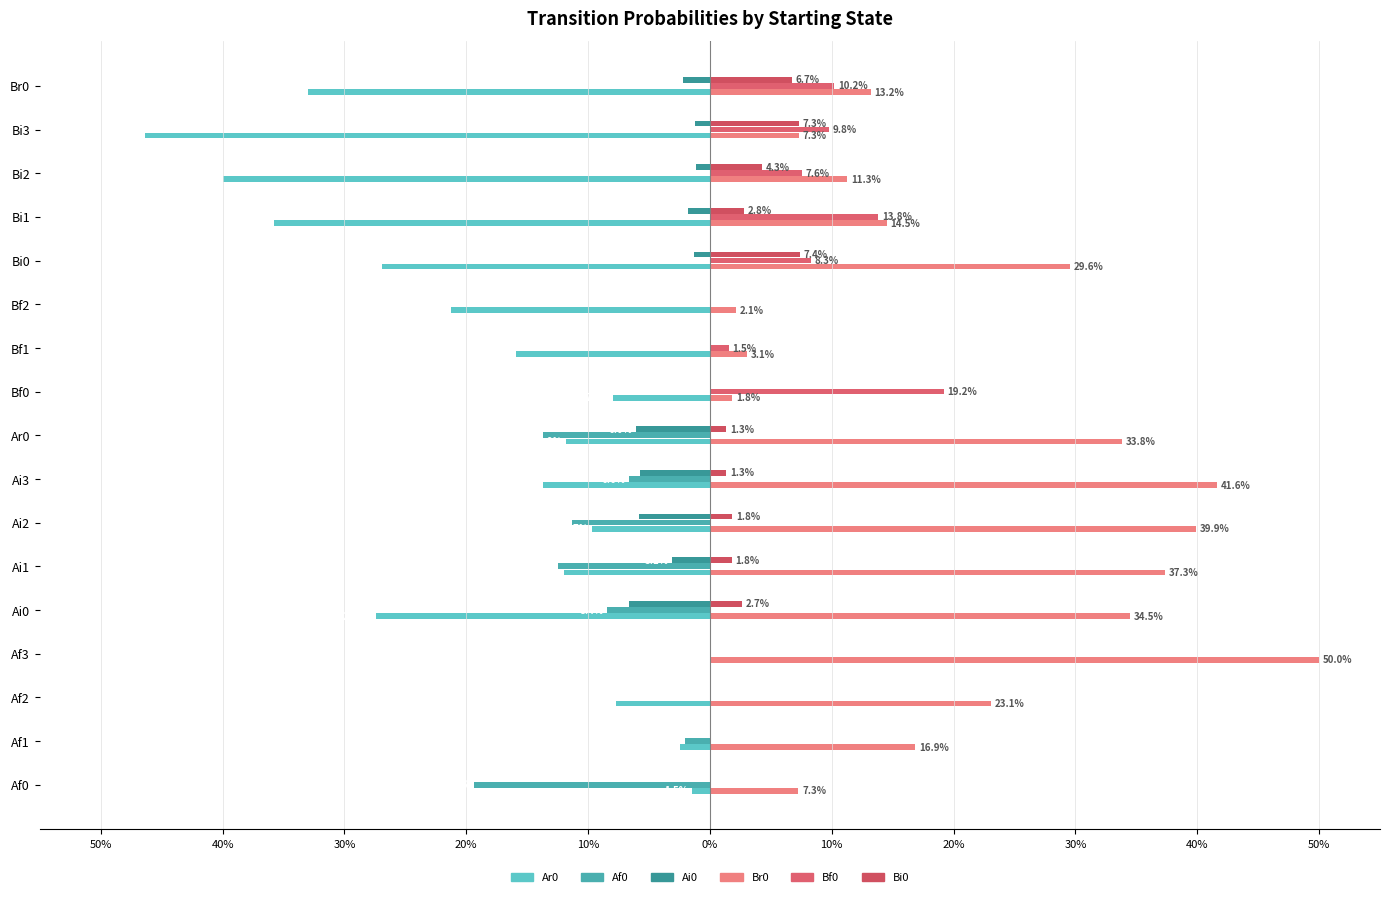

What is the minimum value shown in the chart?

-0.5